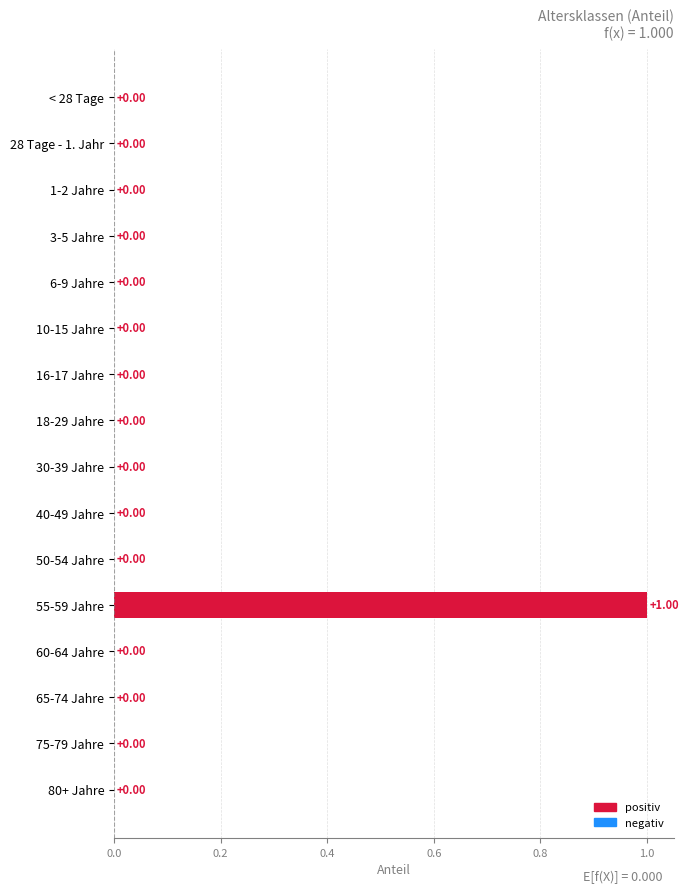

Between 3-5 Jahre and 55-59 Jahre, which is larger?

55-59 Jahre